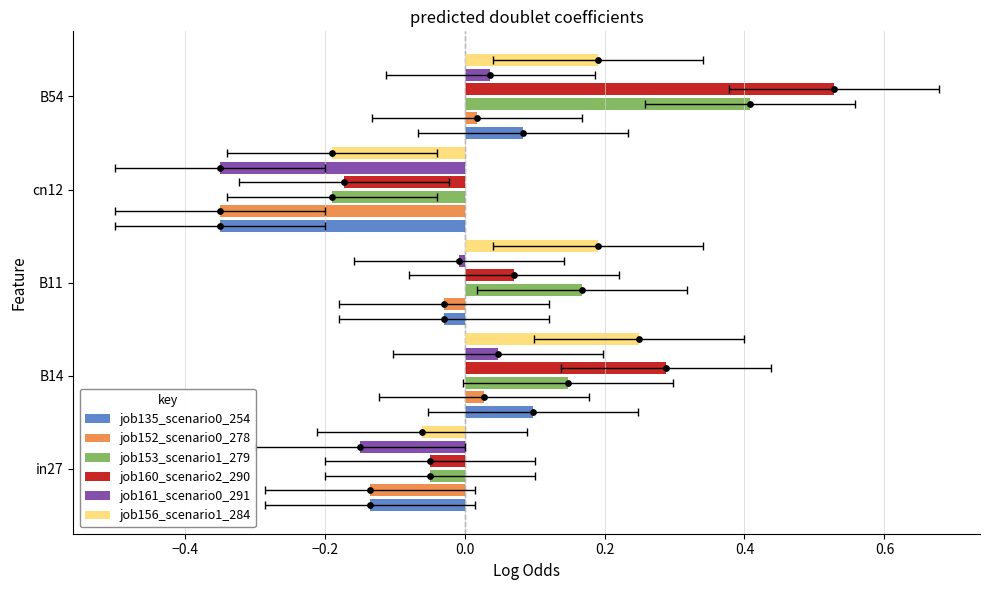

What are all the series names shown in the legend?

job135_scenario0_254, job152_scenario0_278, job153_scenario1_279, job160_scenario2_290, job161_scenario0_291, job156_scenario1_284